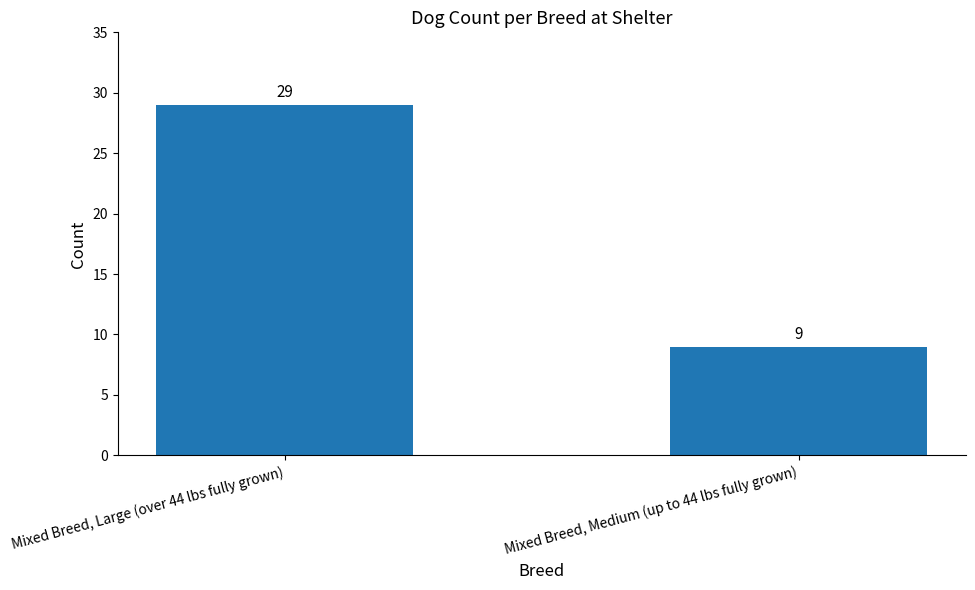

Reading right to left, what are all the values shown in this chart?

9	29